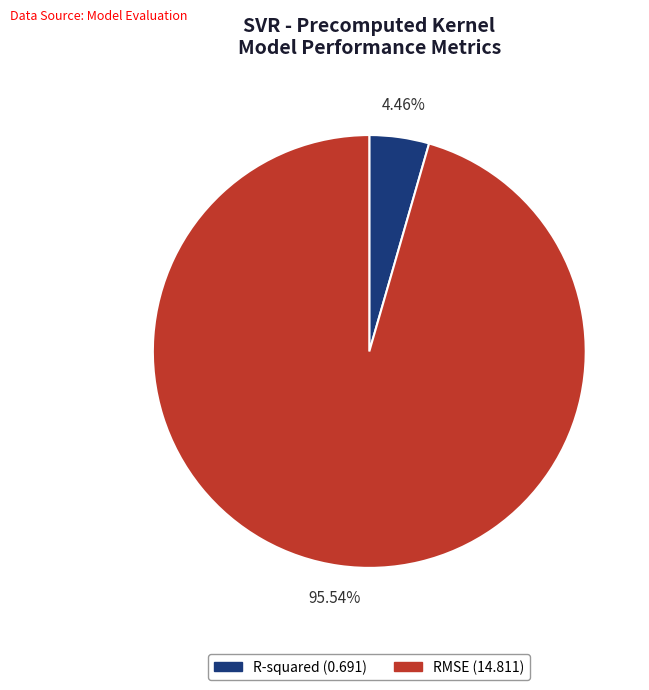

Do RMSE and R-squared together represent more than half of the pie?

Yes